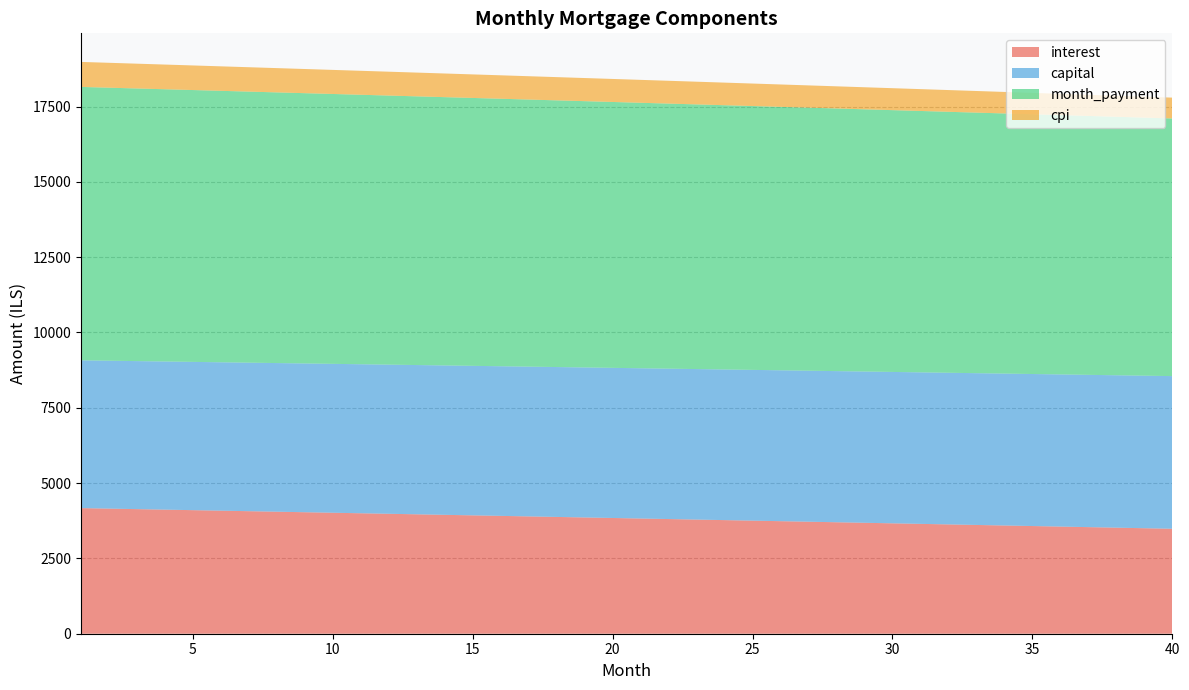

Reading left to right, what are all the values shown in this chart?

interest: 4170.1	4153.2	4136.1	4119.1	4102.0	4084.9	4067.8	4050.6	4033.4	4016.2	3998.9	3981.6	3964.3	3946.9	3929.5	3912.1	3894.6	3877.1	3859.6	3842.1	3824.5	3806.9	3789.2	3771.5	3753.8	3736.1	3718.3	3700.5	3682.7	3664.8	3646.9	3629.0	3611.0	3593.0	3574.9	3556.9	3538.8	3520.6	3502.5	3484.3
capital: 4906.0	4910.1	4914.2	4918.3	4922.4	4926.5	4930.6	4934.7	4938.8	4943.0	4947.1	4951.2	4955.3	4959.5	4963.6	4967.7	4971.9	4976.0	4980.2	4984.3	4988.5	4992.6	4996.8	5000.9	5005.1	5009.3	5013.5	5017.6	5021.8	5026.0	5030.2	5034.4	5038.6	5042.8	5047.0	5051.2	5055.4	5059.6	5063.8	5068.0
month_payment: 9076.2	9063.3	9050.4	9037.4	9024.4	9011.4	8998.4	8985.3	8972.2	8959.1	8946.0	8932.8	8919.6	8906.4	8893.1	8879.8	8866.5	8853.2	8839.8	8826.4	8813.0	8799.5	8786.0	8772.5	8758.9	8745.4	8731.8	8718.1	8704.5	8690.8	8677.1	8663.3	8649.6	8635.8	8621.9	8608.1	8594.2	8580.2	8566.3	8552.3
cpi: 829.9	826.5	823.1	819.7	816.3	812.9	809.4	806.0	802.6	799.1	795.7	792.2	788.7	785.2	781.8	778.3	774.8	771.3	767.8	764.3	760.7	757.2	753.7	750.1	746.6	743.0	739.5	735.9	732.3	728.8	725.2	721.6	718.0	714.4	710.8	707.2	703.5	699.9	696.3	692.6